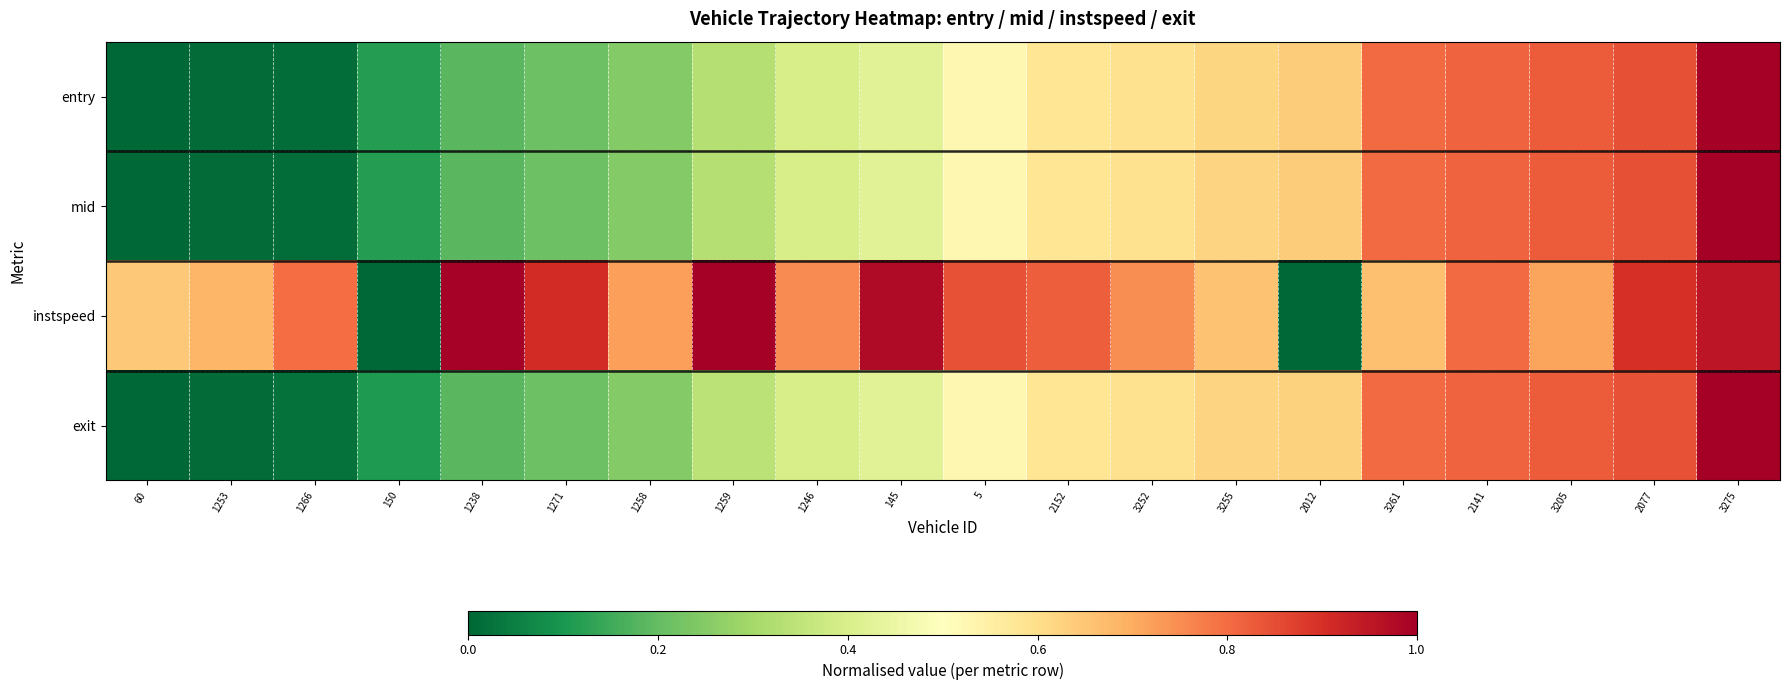

Reading right to left, extract all data points from this chart.

entry: 3275=1.0	2077=0.8	3205=0.8	2141=0.8	3261=0.8	2012=0.6	3255=0.6	3252=0.6	2152=0.6	5=0.5	145=0.4	1246=0.4	1259=0.3	1258=0.2	1271=0.2	1238=0.2	150=0.1	1266=0.0	1253=0.0	60=0.0
mid: 3275=1.0	2077=0.8	3205=0.8	2141=0.8	3261=0.8	2012=0.6	3255=0.6	3252=0.6	2152=0.6	5=0.5	145=0.4	1246=0.4	1259=0.3	1258=0.2	1271=0.2	1238=0.2	150=0.1	1266=0.0	1253=0.0	60=0.0
instspeed: 3275=1.0	2077=0.9	3205=0.7	2141=0.8	3261=0.7	2012=0.0	3255=0.7	3252=0.7	2152=0.8	5=0.8	145=1.0	1246=0.8	1259=1.0	1258=0.7	1271=0.9	1238=1.0	150=0.0	1266=0.8	1253=0.7	60=0.6
exit: 3275=1.0	2077=0.8	3205=0.8	2141=0.8	3261=0.8	2012=0.6	3255=0.6	3252=0.6	2152=0.6	5=0.5	145=0.4	1246=0.4	1259=0.3	1258=0.2	1271=0.2	1238=0.2	150=0.1	1266=0.0	1253=0.0	60=0.0